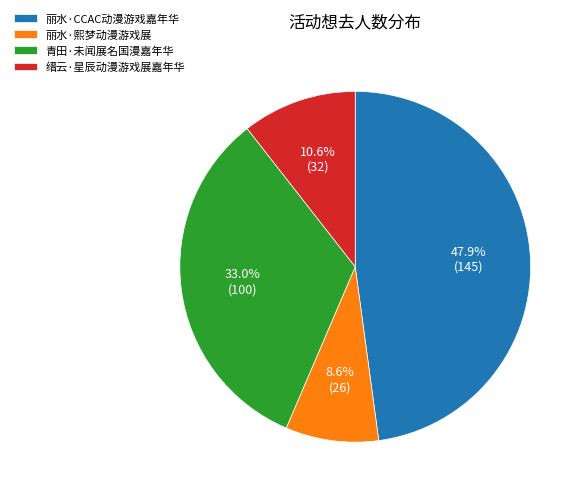

To the nearest percent, what is the difference between the 丽水·熙梦动漫游戏展 and 缙云·星辰动漫游戏展嘉年华 slice percentages?

2%